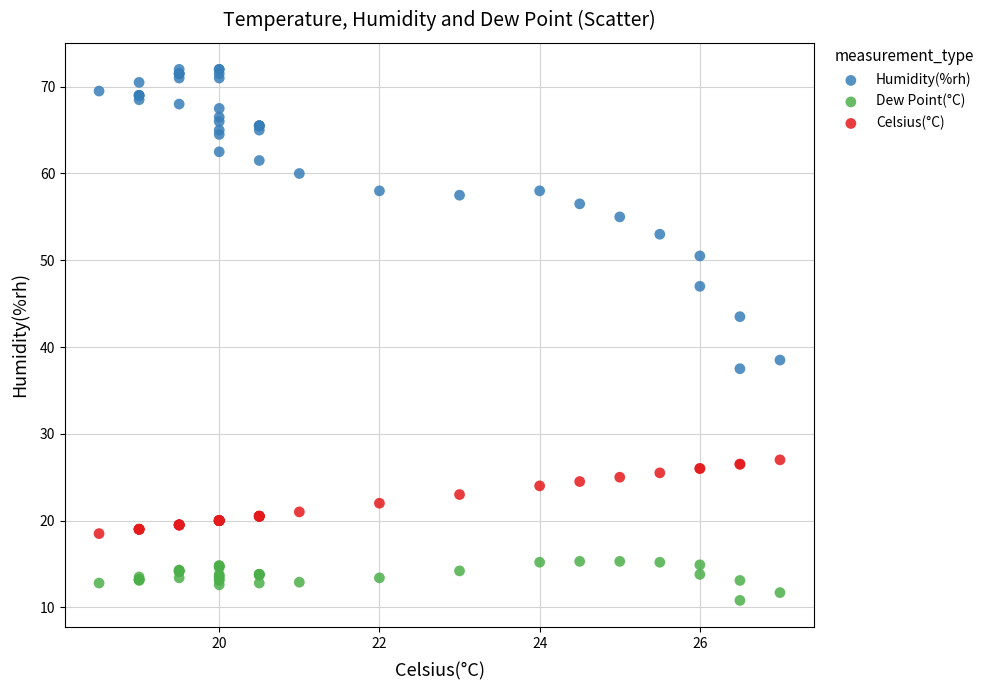

Which series contains the lowest Y value?

Dew Point(°C)